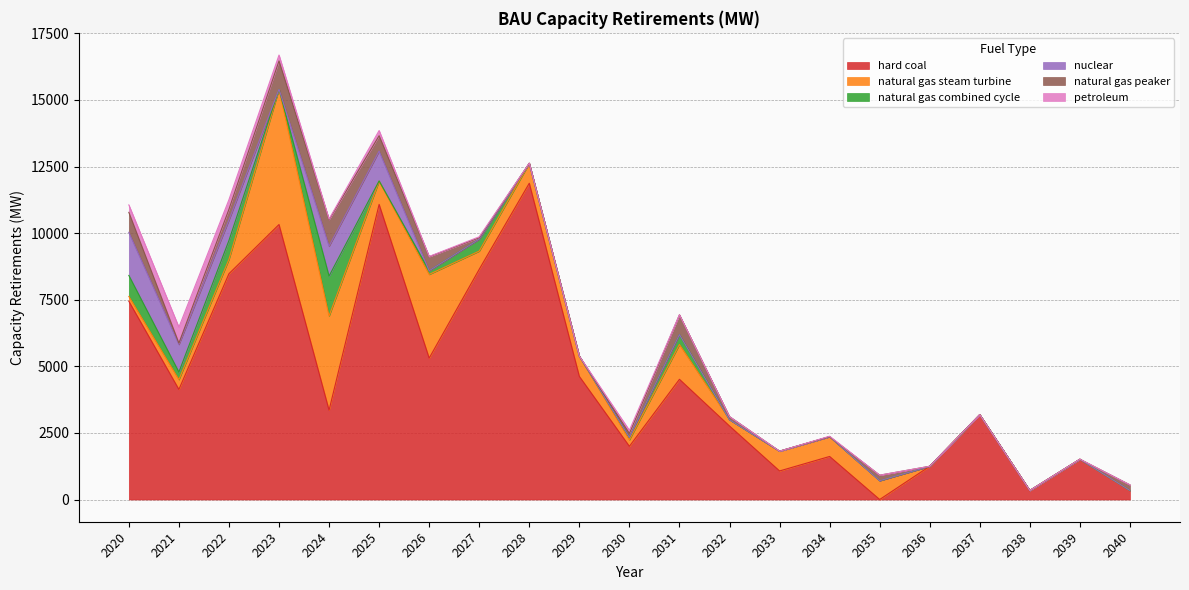

Which series has the largest total across all categories?

hard coal